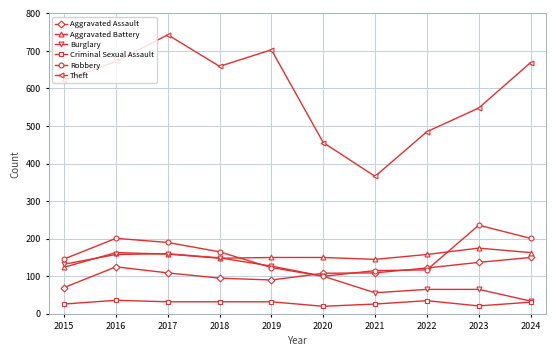

Which series has the largest range (max minus min)?

Theft